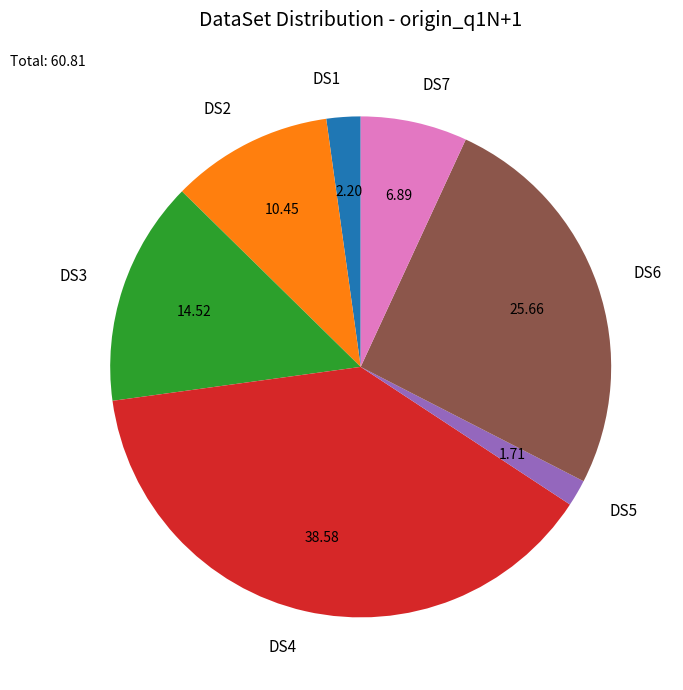

The DS4 slice represents 39% of the pie. True or false?

True